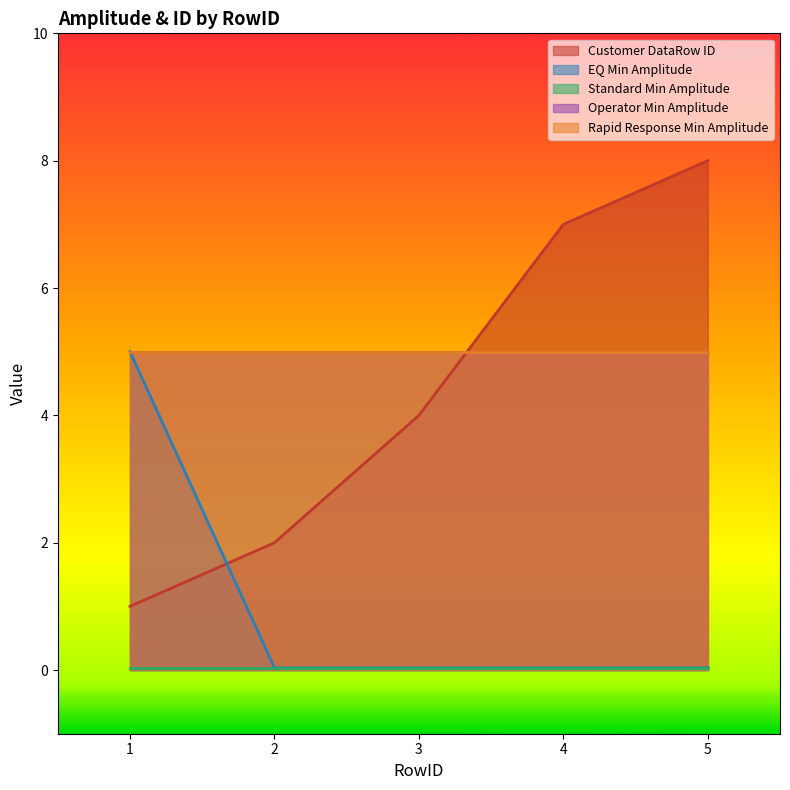

True or false: Standard Min Amplitude and EQ Min Amplitude intersect in this chart.

False